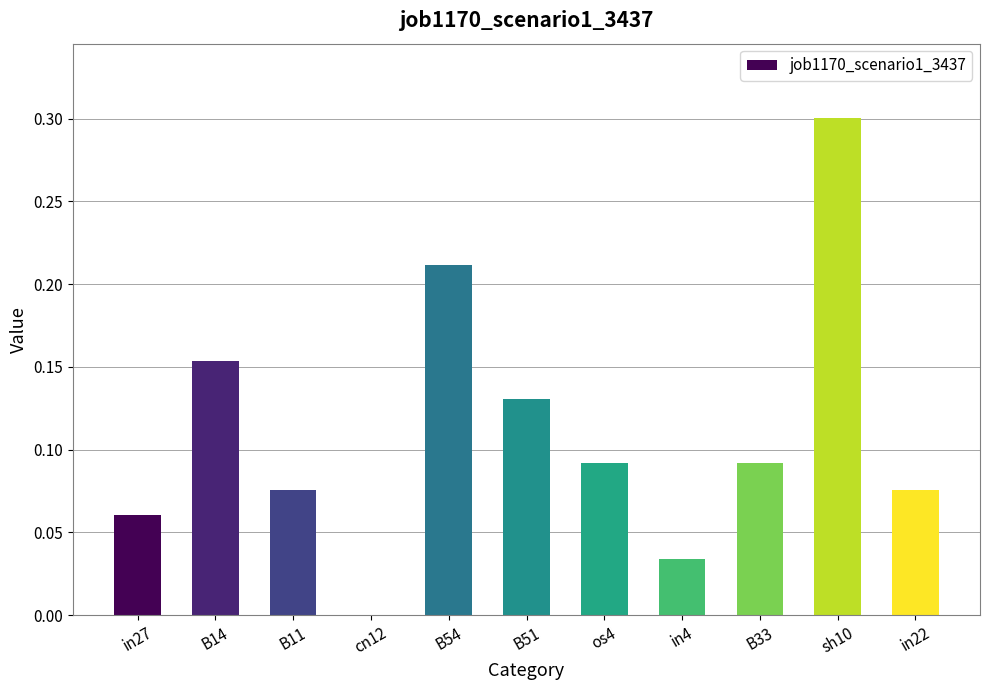

What is the maximum value shown in the chart?

0.3